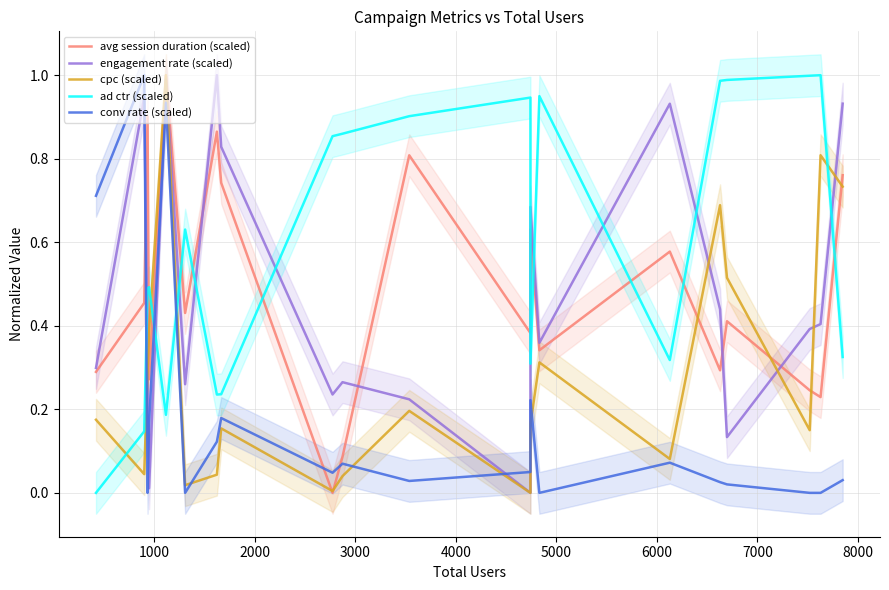

Is the value of engagement rate (scaled) at 7000 greater than the value of cpc (scaled) at 15?

Yes